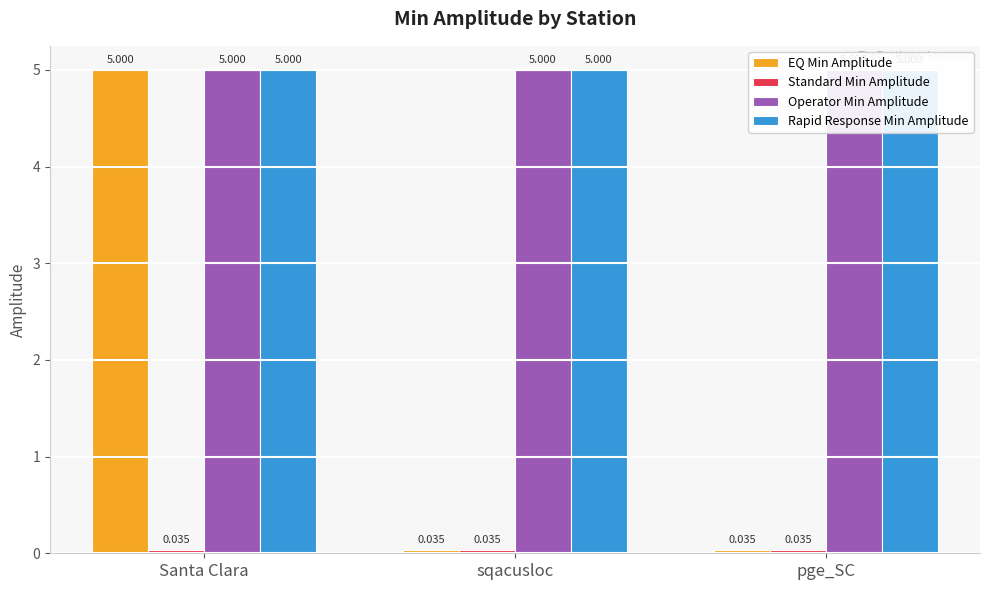

What is the label of the 1st bar from the right?

pge_SC